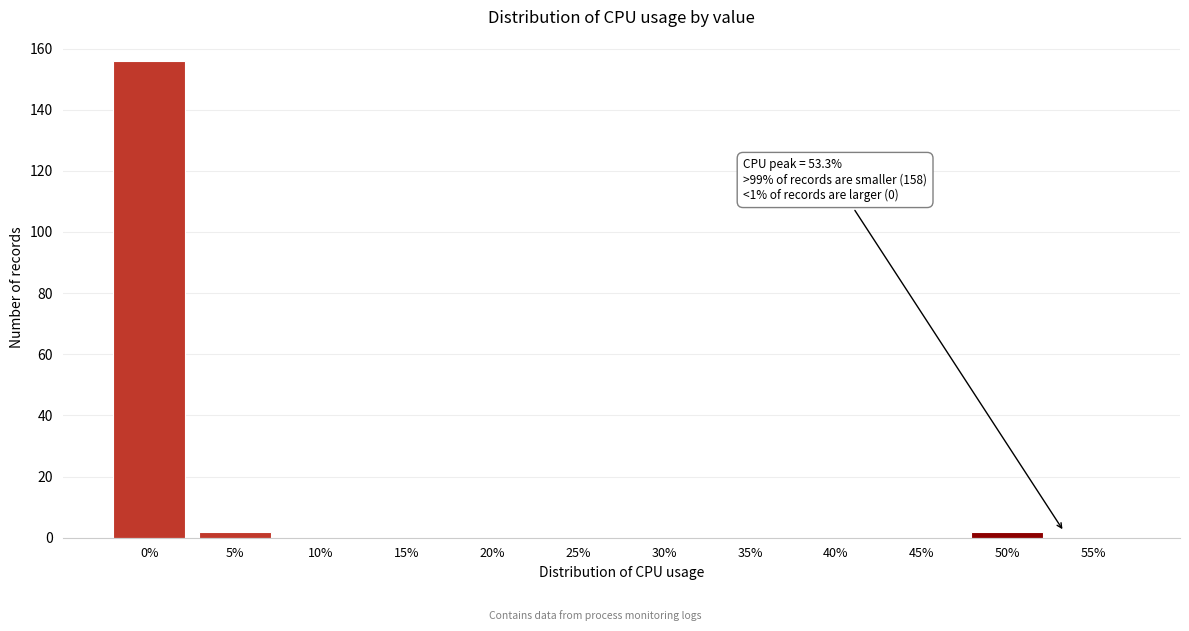

Reading left to right, extract all data points from this chart.

0%=156	5%=2	10%=0	15%=0	20%=0	25%=0	30%=0	35%=0	40%=0	45%=0	50%=2	55%=0